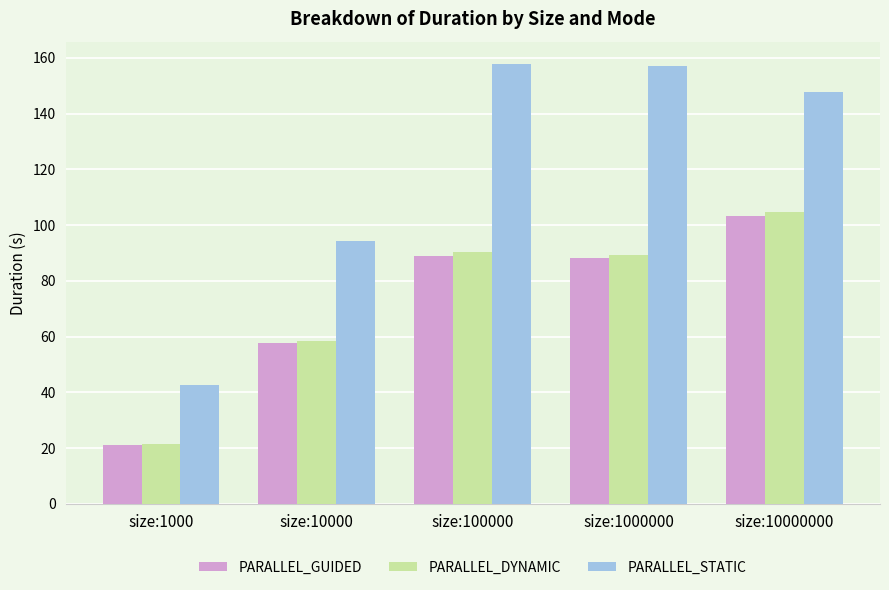

How many bars are there in each group?

3